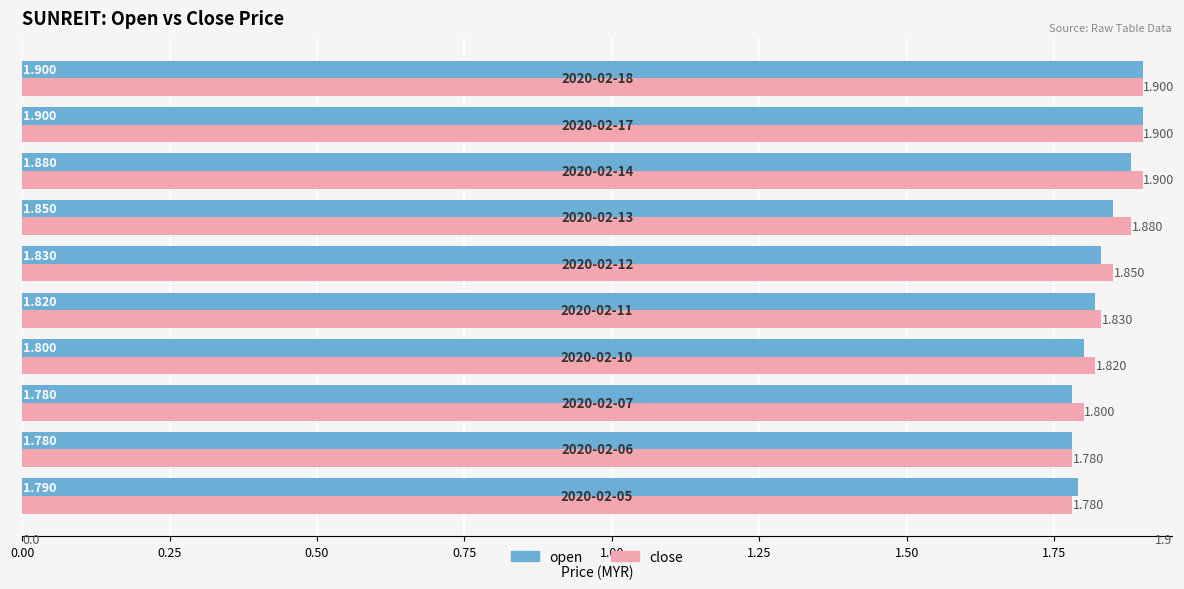

List the series in order of their overall mean, lowest first.

open, close